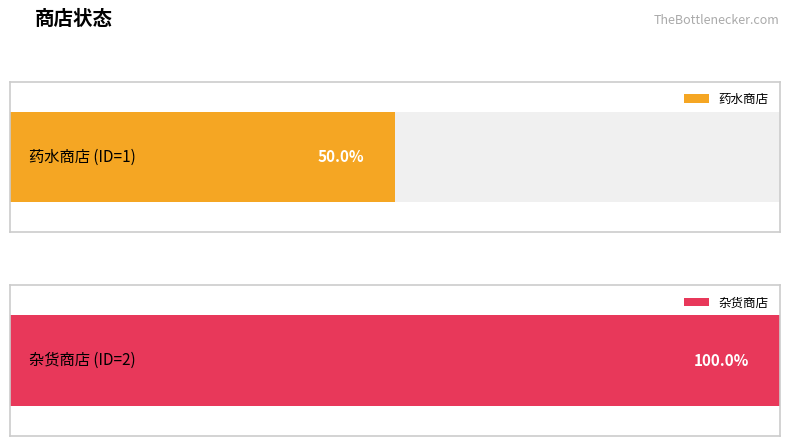

What is the label of the 1st bar from the left?

药水商店